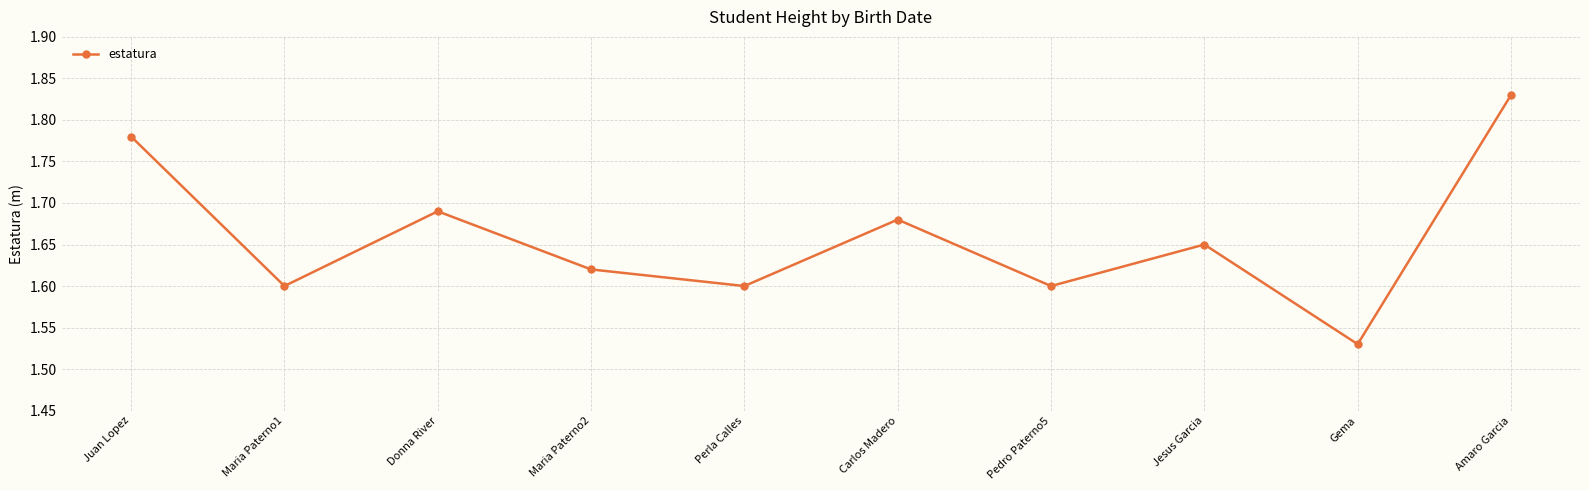

What is the label of the 1st point from the right?

Amaro Garcia